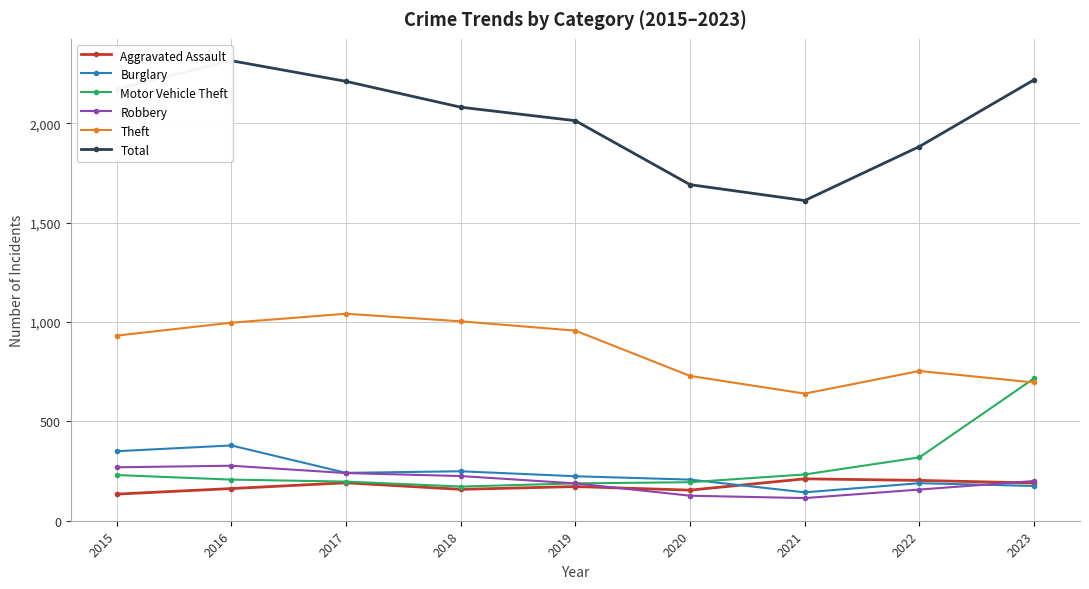

How many interior local valleys does the Robbery series have?

1